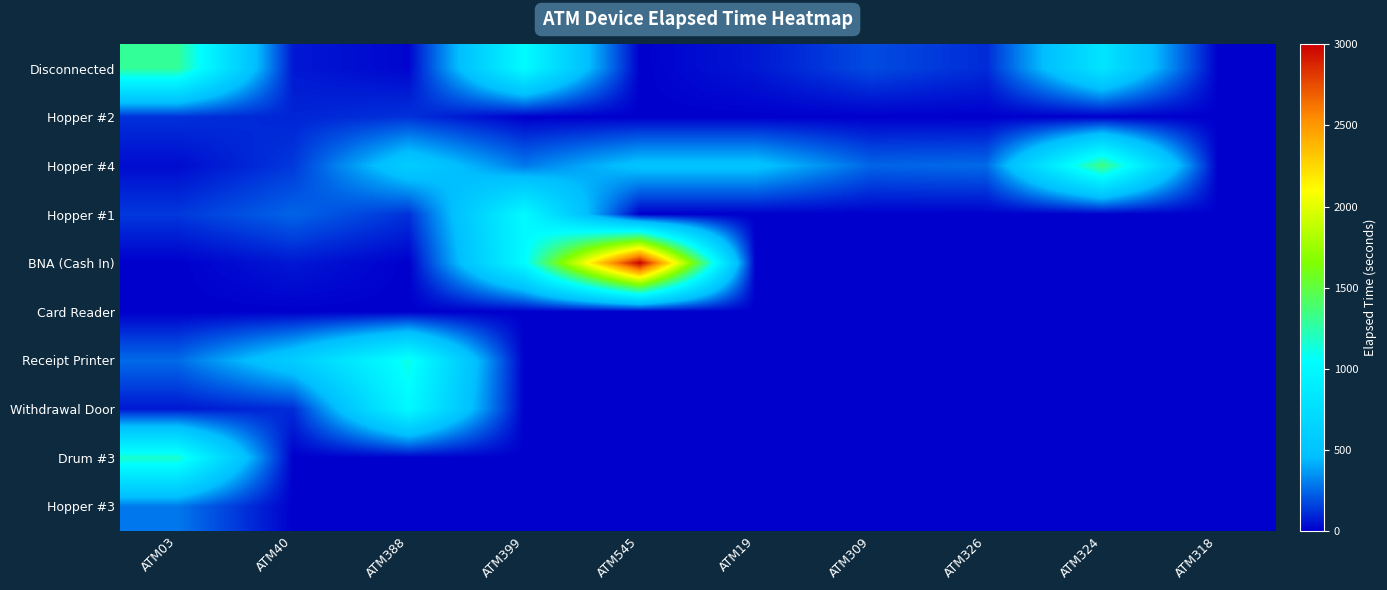

What is the difference between the highest and lowest values at ATM326?

255